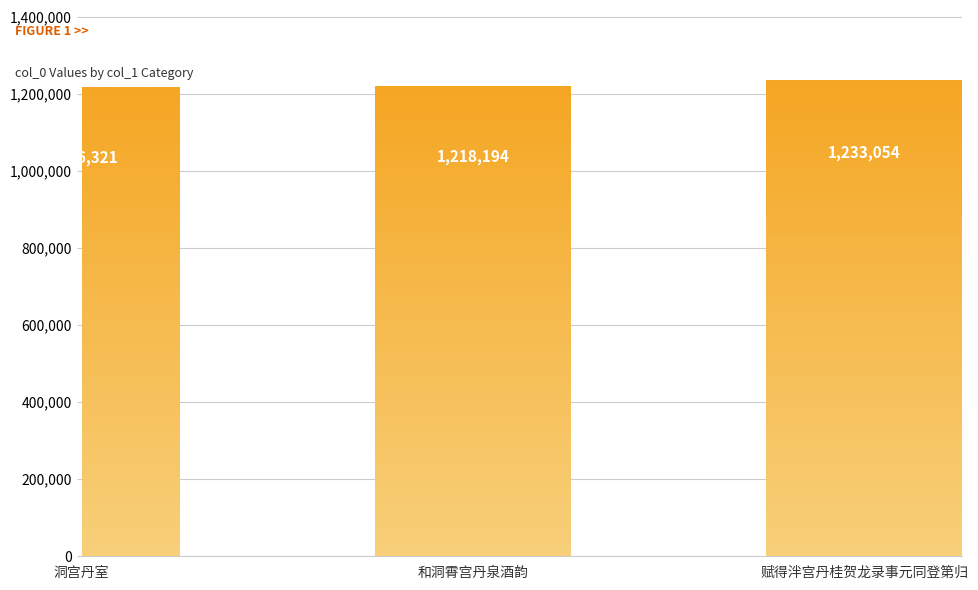

Does the chart contain any negative values?

No